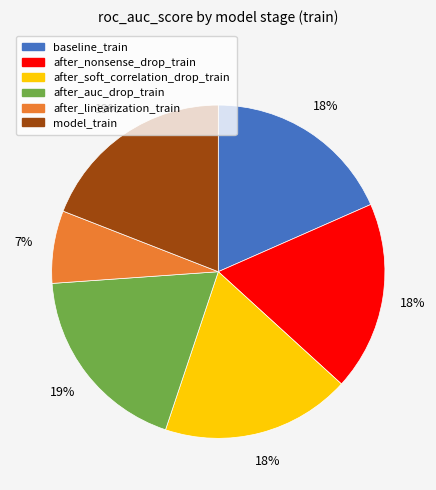

Count the number of slices in the pie.

6